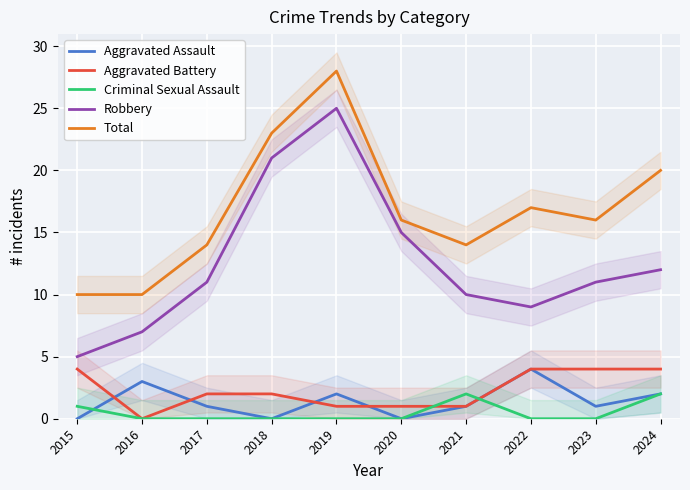

Between 2018 and 2019, which series saw the biggest shift?

Total